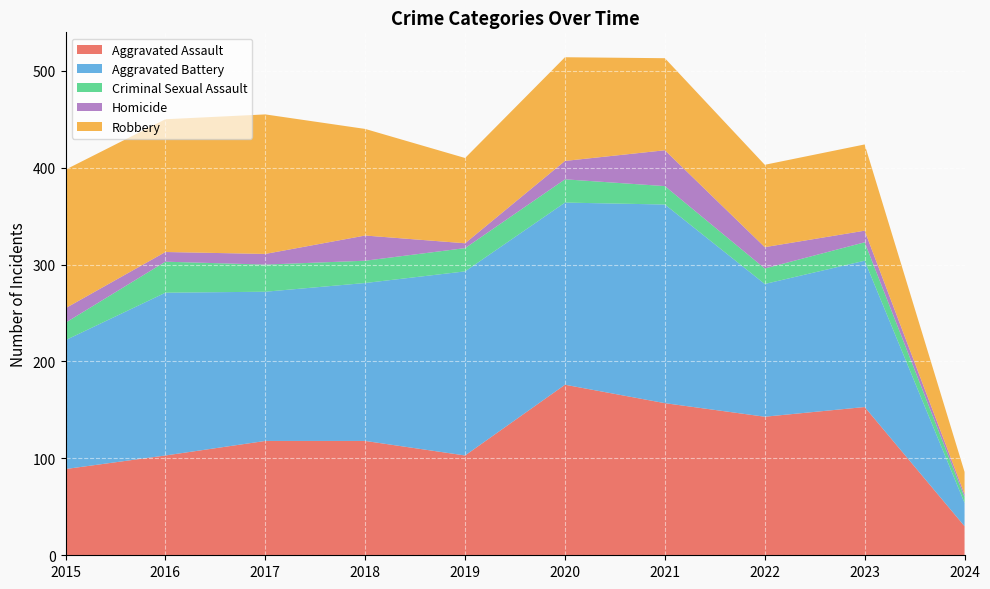

Reading left to right, list all the values displayed in this chart.

Aggravated Assault: 2015=89	2016=103	2017=118	2018=118	2019=103	2020=176	2021=157	2022=143	2023=153	2024=30
Aggravated Battery: 2015=133	2016=168	2017=154	2018=163	2019=190	2020=188	2021=205	2022=137	2023=151	2024=24
Criminal Sexual Assault: 2015=18	2016=32	2017=28	2018=23	2019=24	2020=24	2021=19	2022=16	2023=19	2024=6
Homicide: 2015=15	2016=10	2017=11	2018=26	2019=5	2020=19	2021=37	2022=22	2023=12	2024=3
Robbery: 2015=143	2016=137	2017=144	2018=110	2019=88	2020=107	2021=95	2022=85	2023=89	2024=23